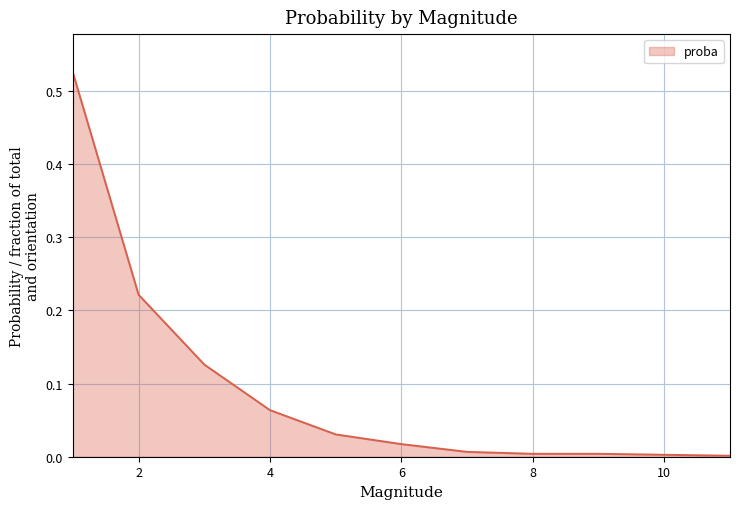

Which category has the highest value across all series?

1